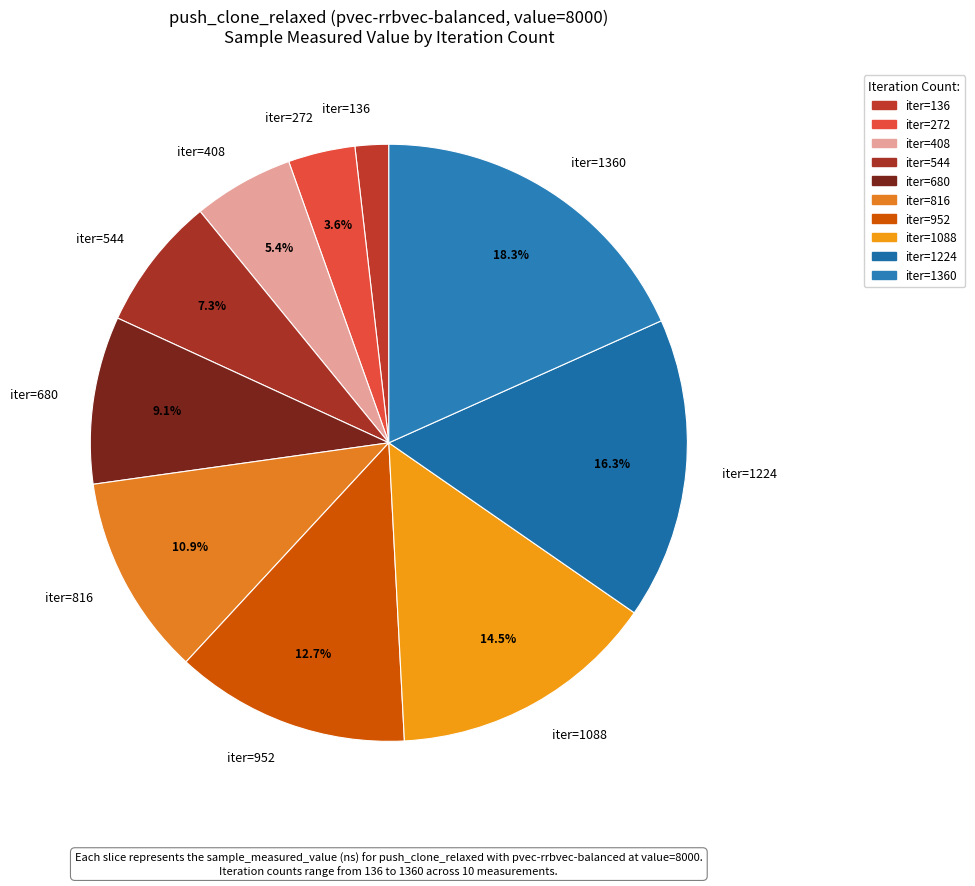

Approximately how many times larger is the value at iter=272 compared to iter=544?

0.5